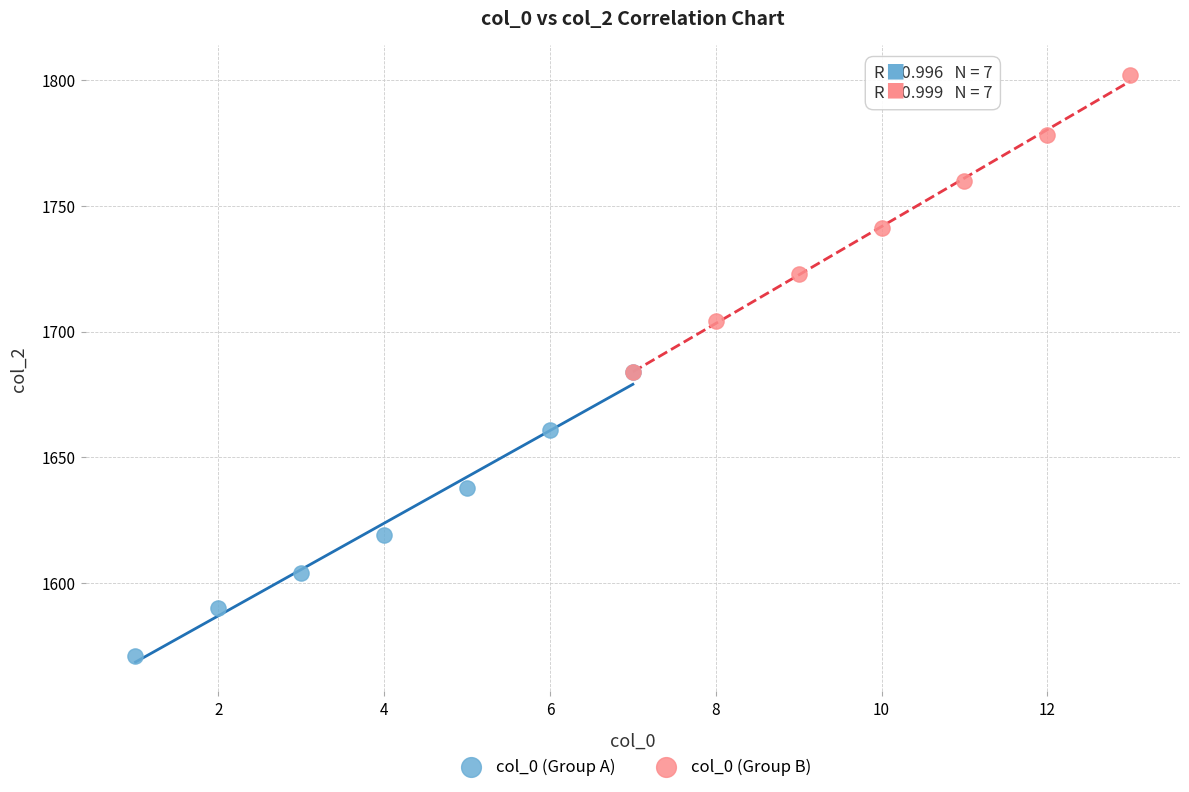

Which series has the largest Y range (max minus min)?

col_0 (Group B)